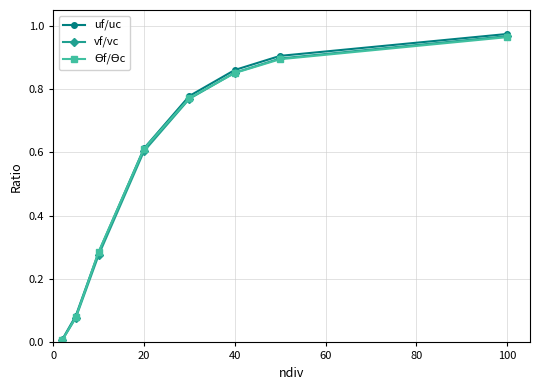

True or false: vf/vc has more than 2 points higher than both neighbors.

False